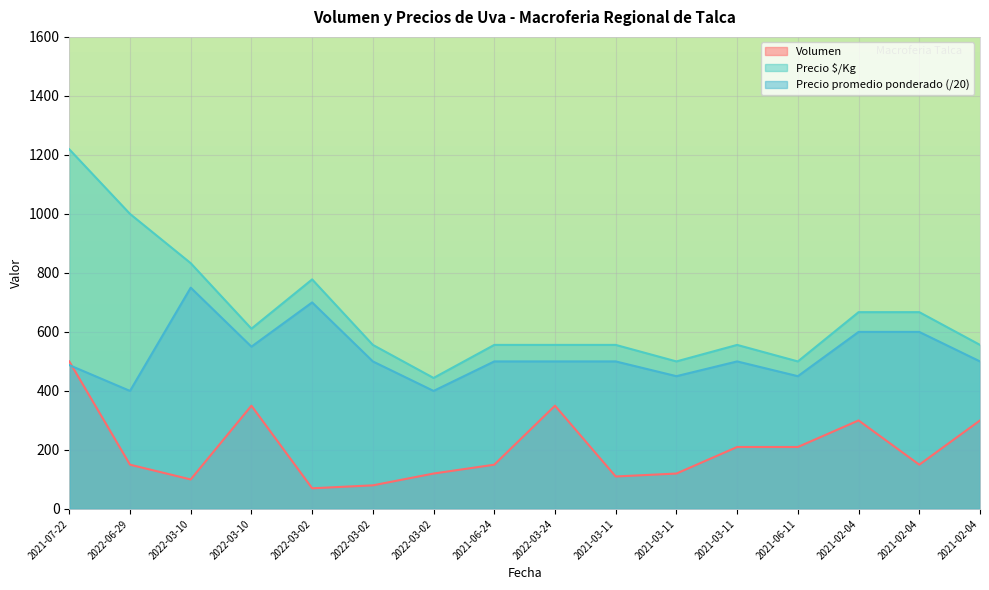

How many lines are shown in the chart?

3